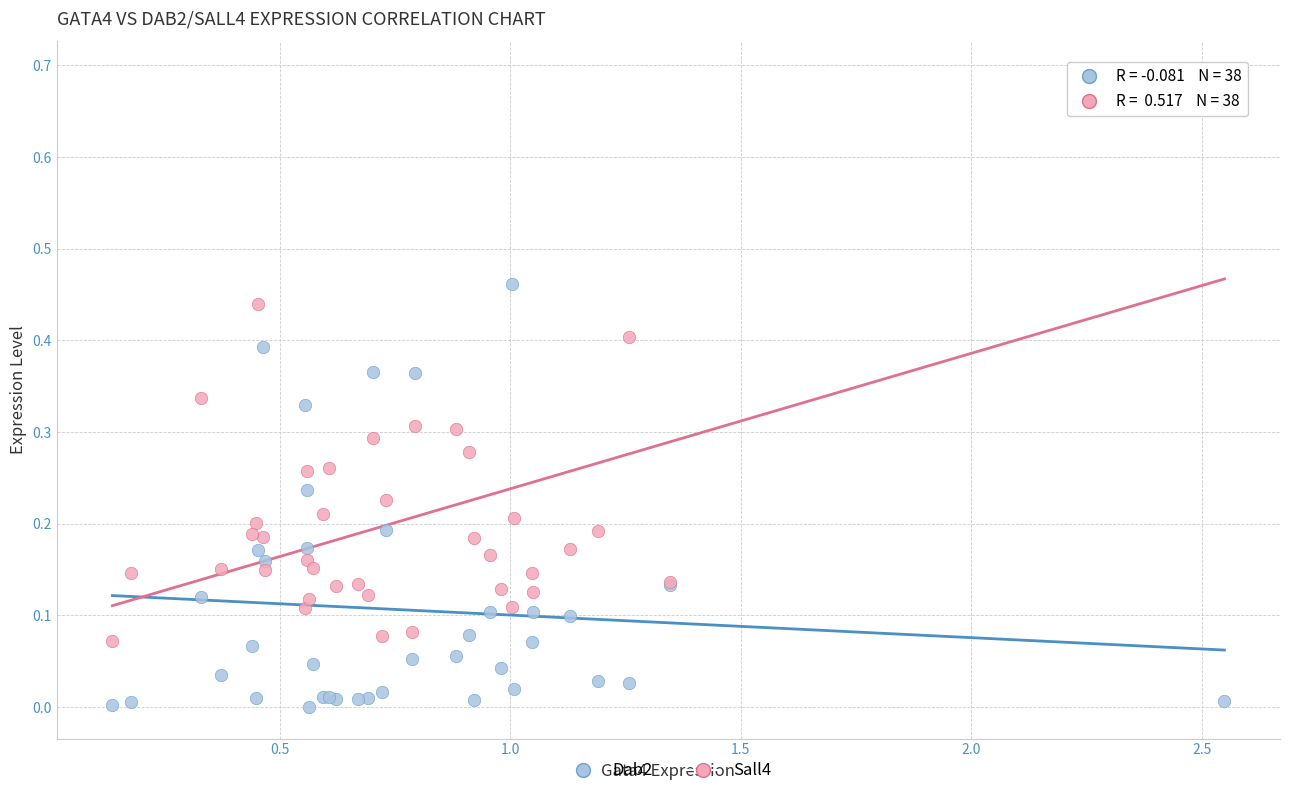

Which series reaches the minimum Y coordinate?

Dab2